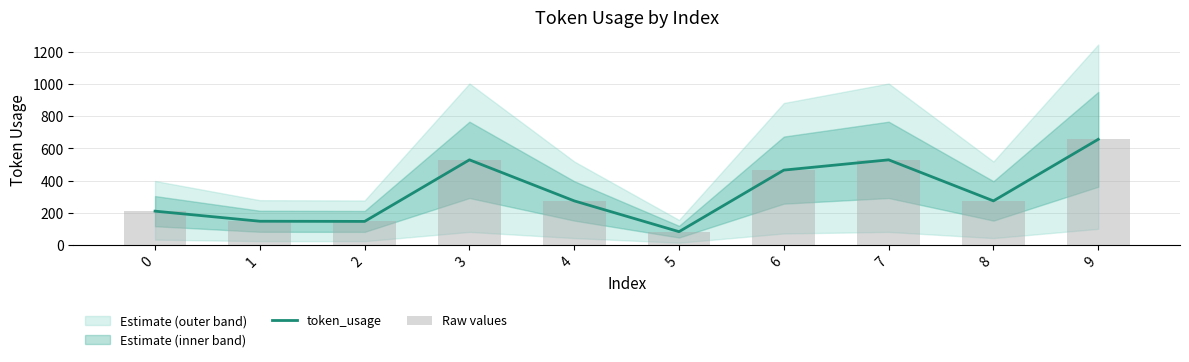

Reading left to right, list all the values displayed in this chart.

token_usage: 209	146	145	529	273	81	465	529	273	657
Raw values: 209	146	145	529	273	81	465	529	273	657